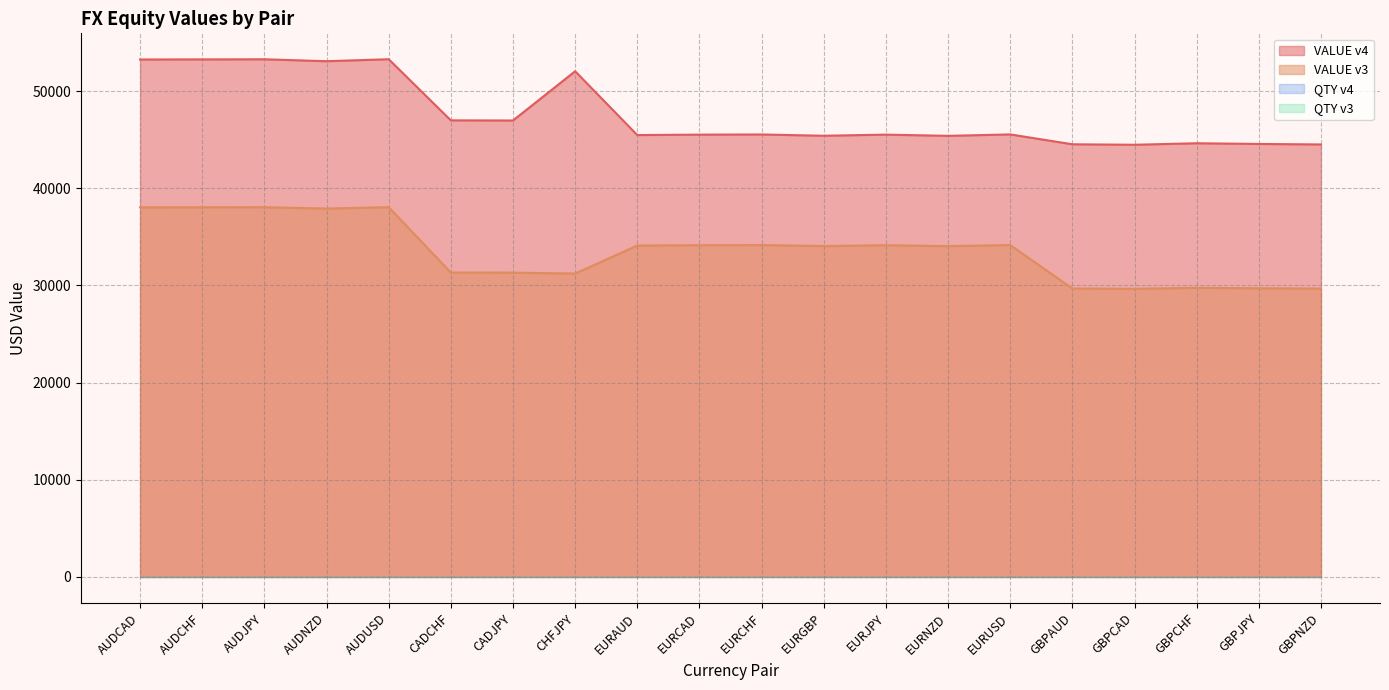

What is the difference between the highest and lowest values at AUDCHF?

53250.6